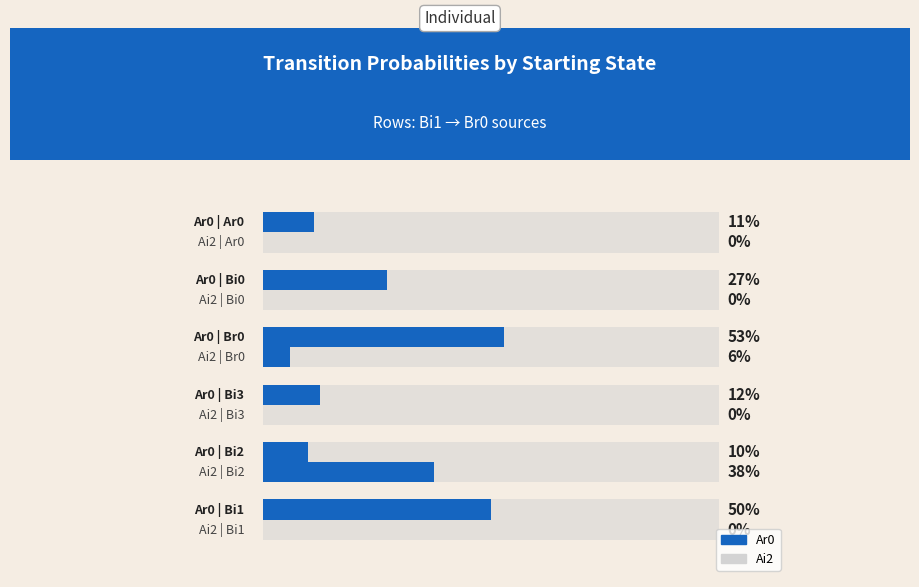

Rank the series at 5 from lowest to highest value.

Ai2, Ar0